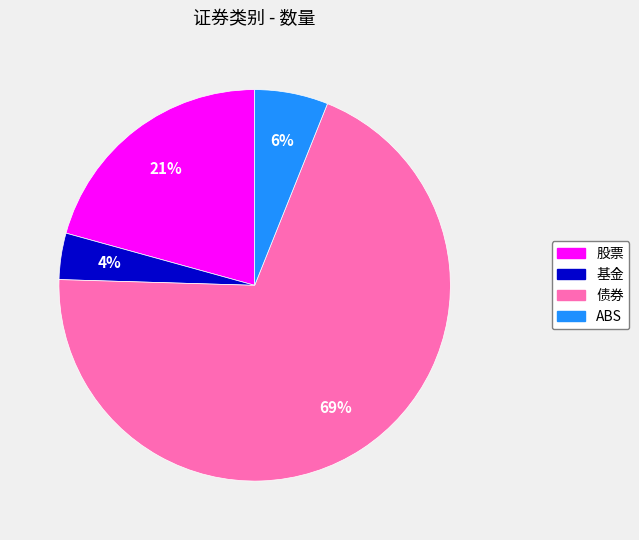

How many slices are in this pie chart?

4